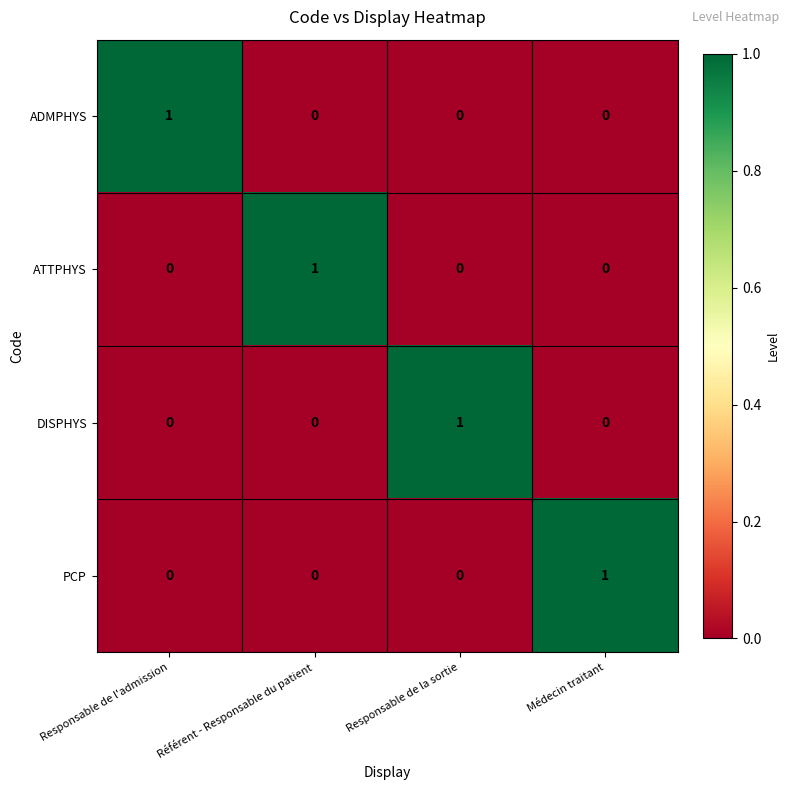

What is the difference between the highest and lowest values at Responsable de la sortie?

1